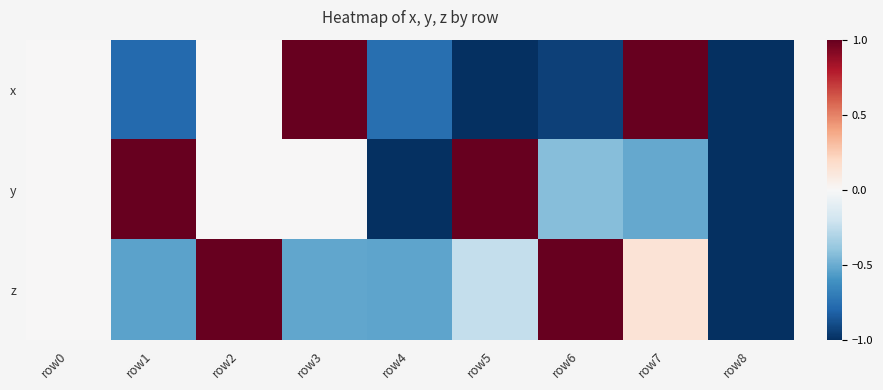

At how many categories does at least one series exceed 0?

6